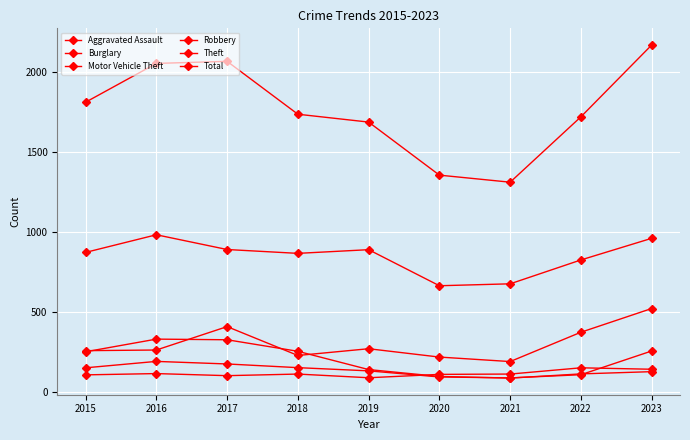

Rank the categories by Motor Vehicle Theft value from lowest to highest.

2021, 2020, 2018, 2015, 2016, 2019, 2022, 2017, 2023